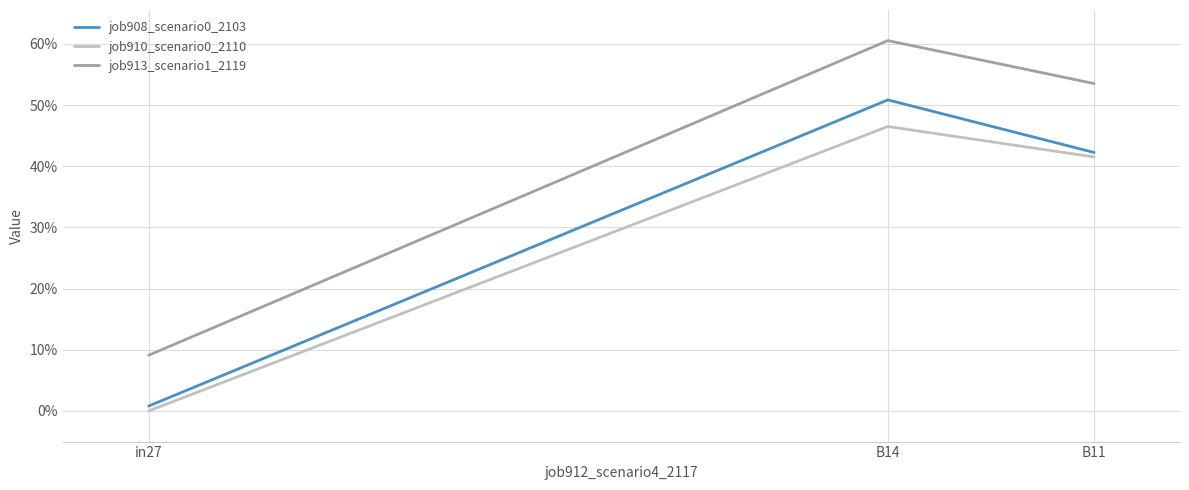

What is the spread (max minus min) of values at in27?

0.1